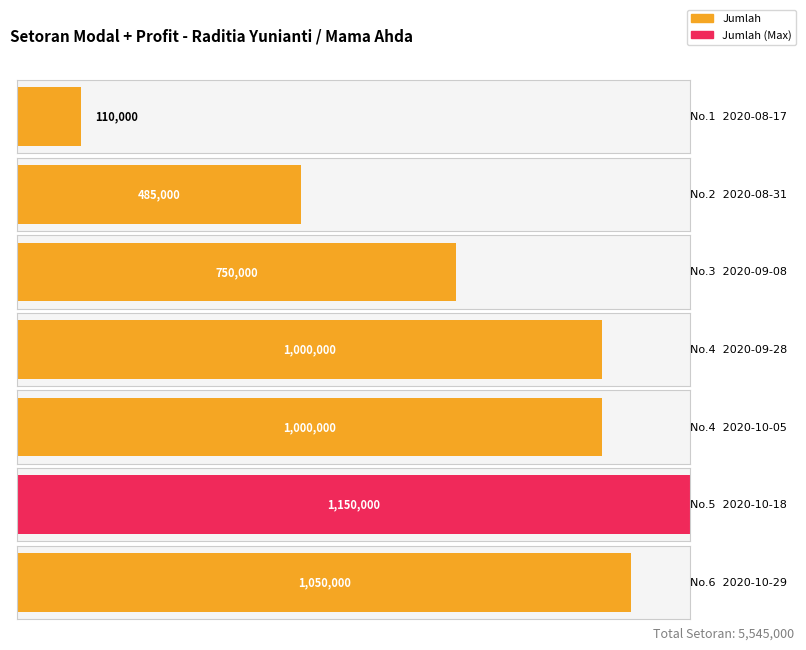

Is it true that the value at 5 is 1150000?

True